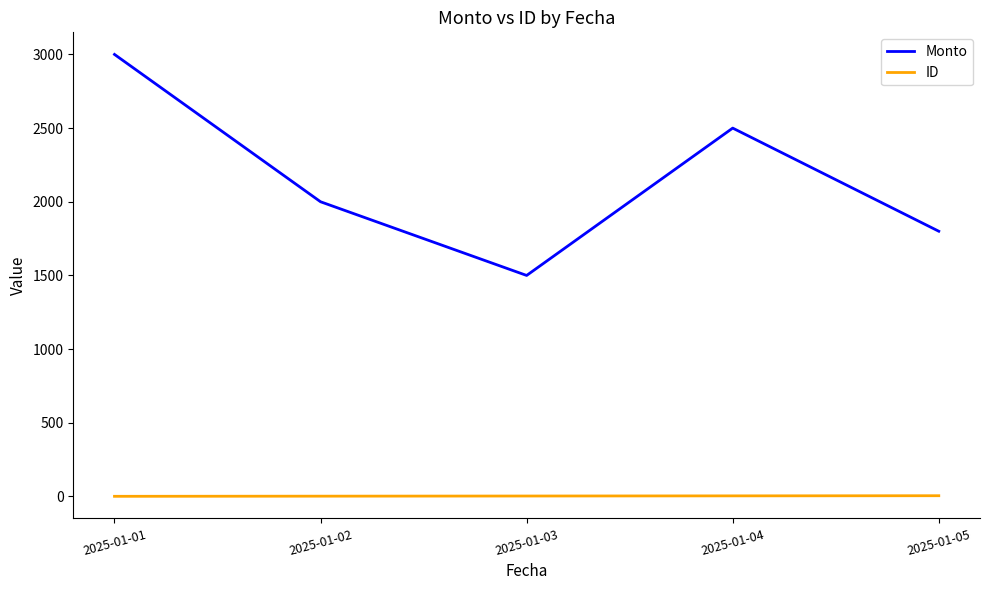

At which category is the sum across all series the highest?

2025-01-01